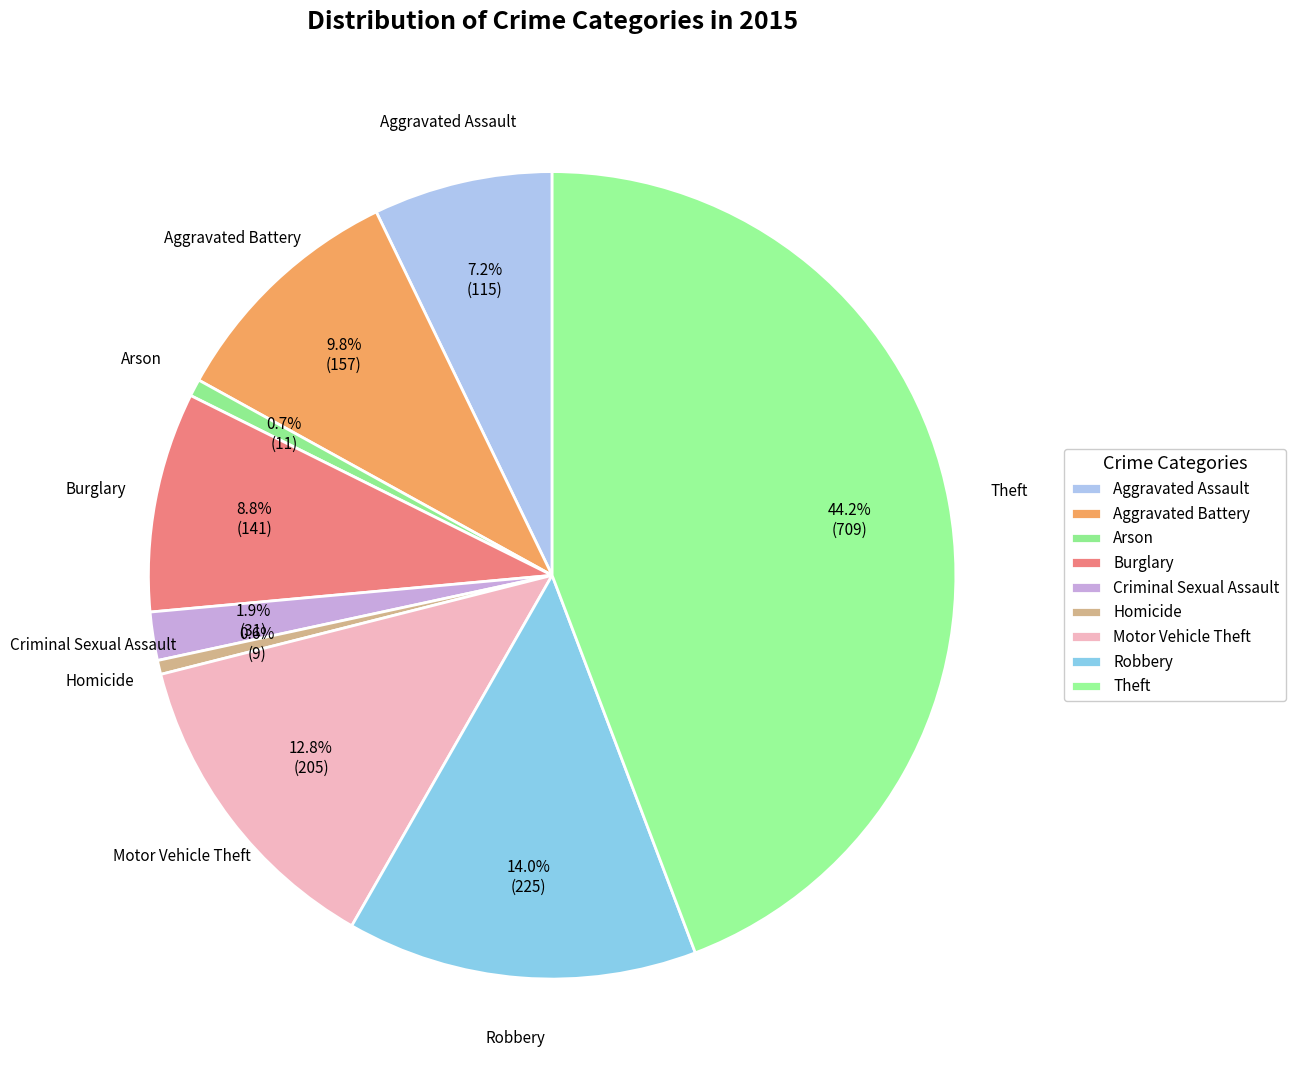

Count the number of slices in the pie.

9